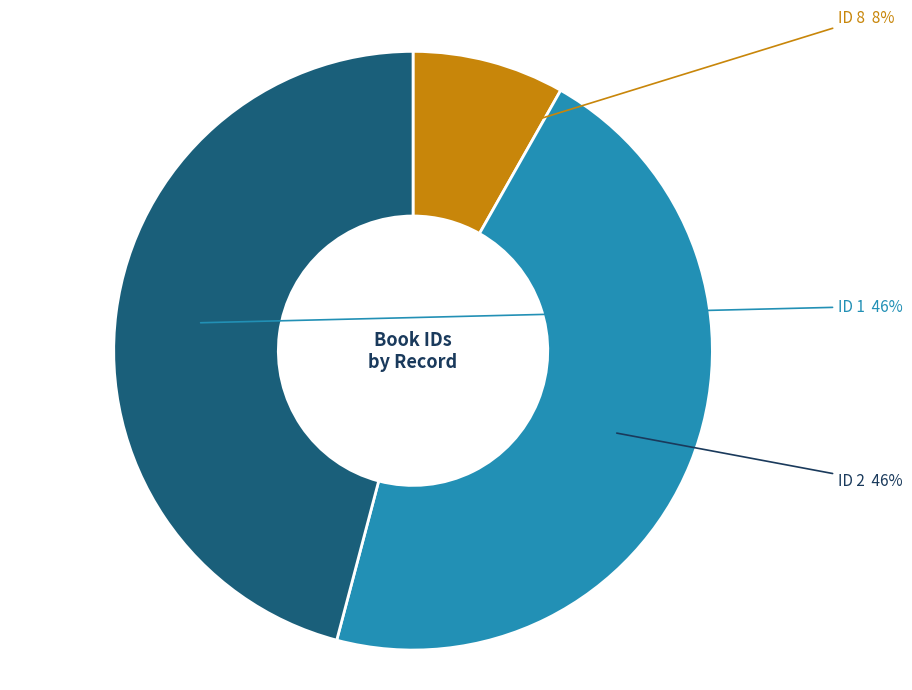

How many slices are in this pie chart?

3